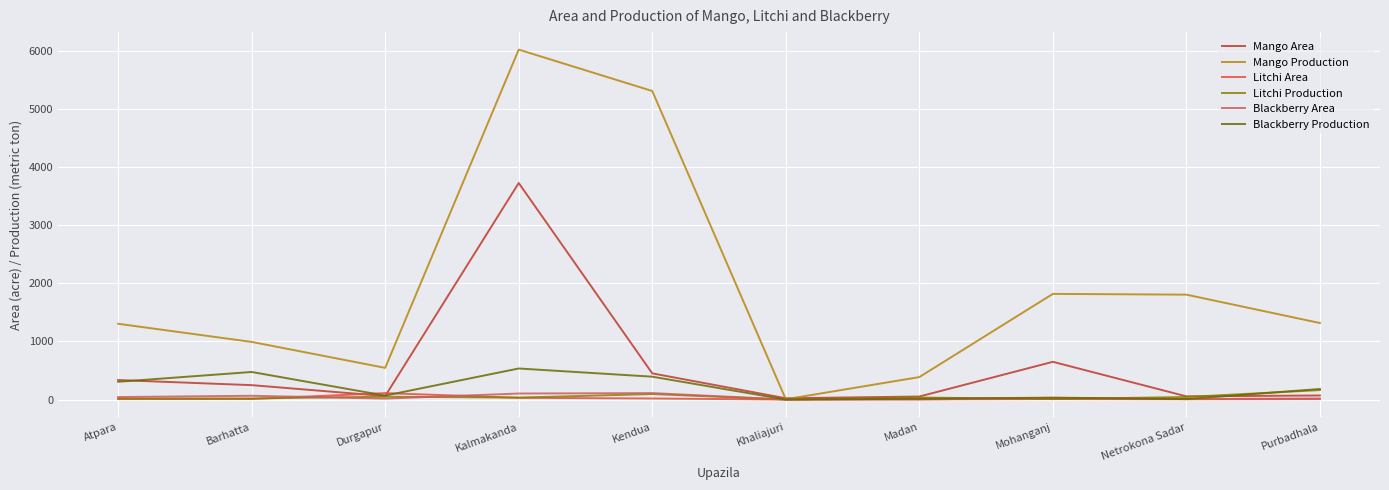

At which category is the sum across all series the highest?

Kalmakanda